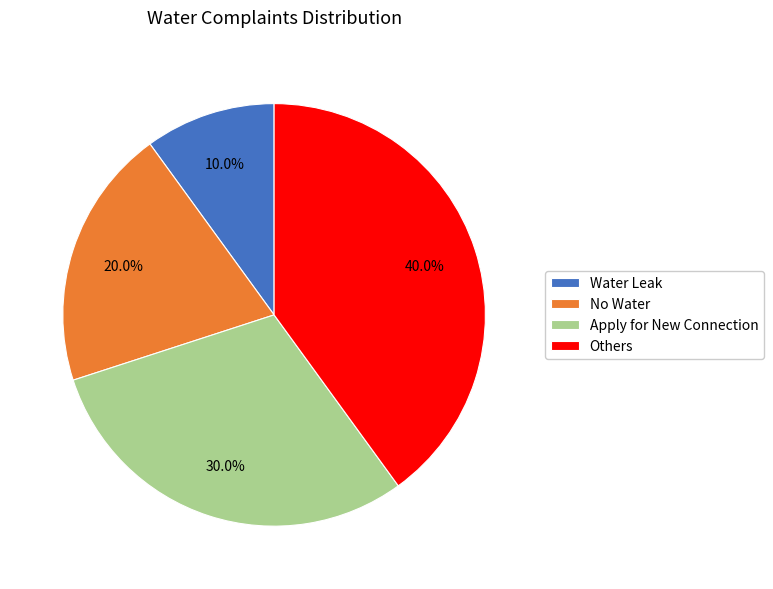

To the nearest percent, what percentage of the pie is Apply for New Connection?

30%